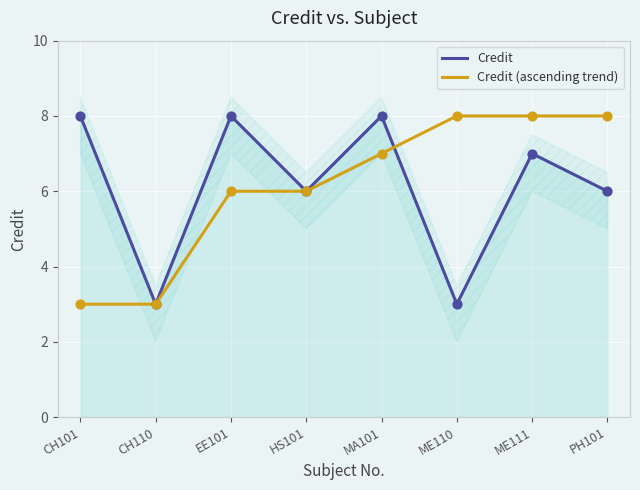

Which series contains the highest Y value?

Credit